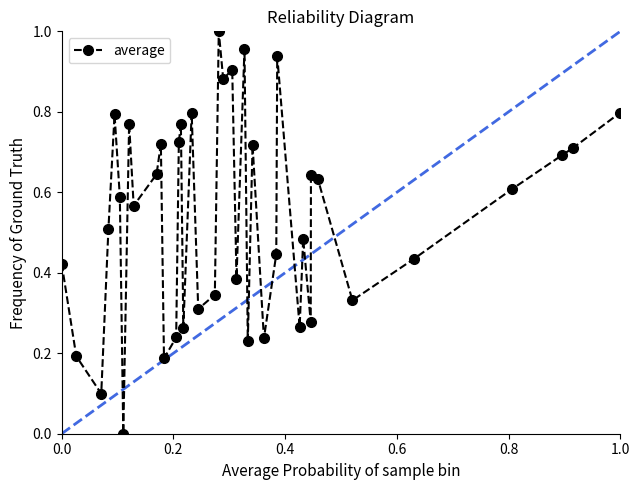

True or false: there are more than 1 points higher than both neighbors.

True